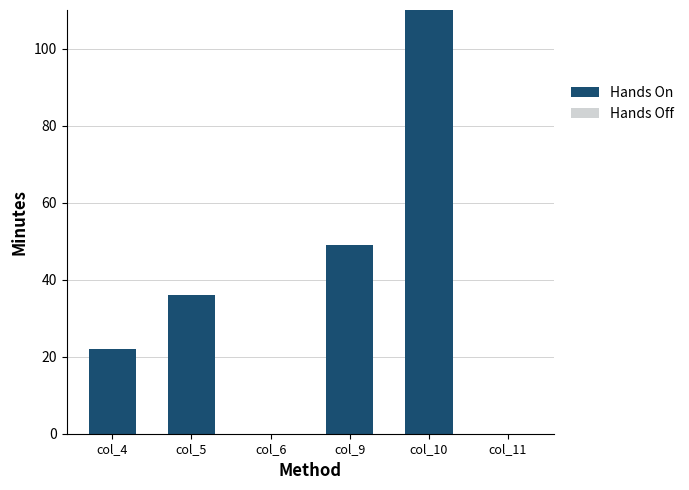

Is it true that the value at col_11 is 0?

True